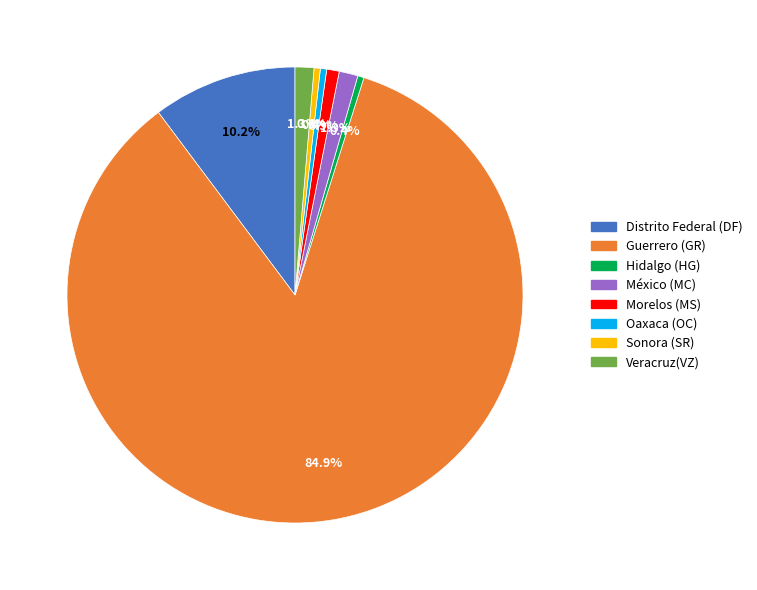

Approximately how many times larger is the value at Sonora (SR) compared to Hidalgo (HG)?

1.0